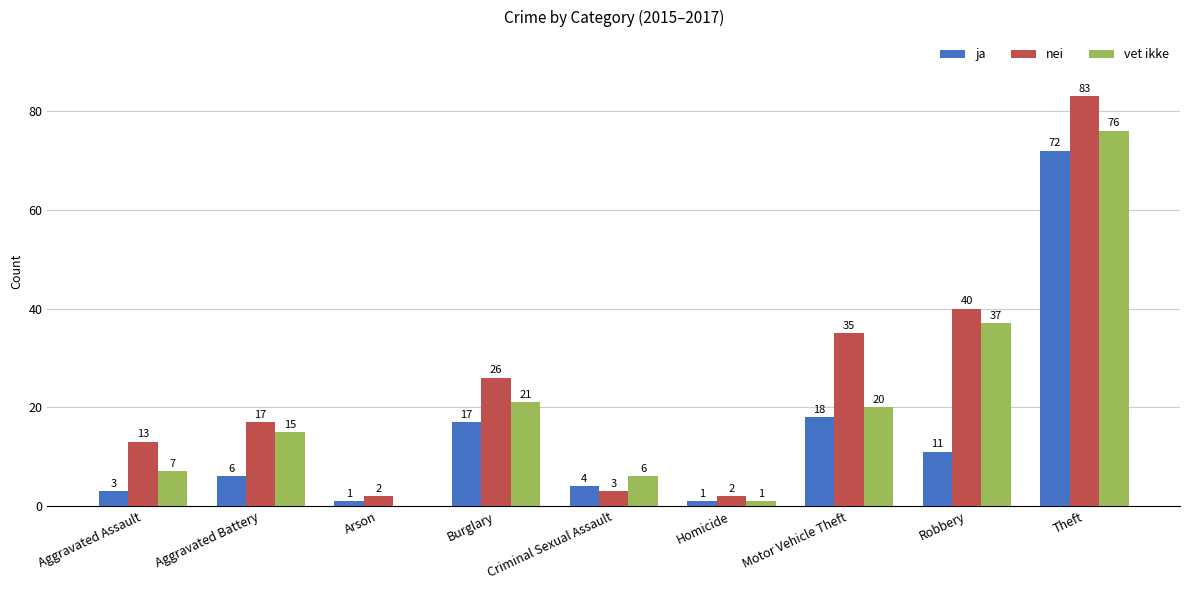

Reading left to right, extract all data points from this chart.

ja: Aggravated Assault=3	Aggravated Battery=6	Arson=1	Burglary=17	Criminal Sexual Assault=4	Homicide=1	Motor Vehicle Theft=18	Robbery=11	Theft=72
nei: Aggravated Assault=13	Aggravated Battery=17	Arson=2	Burglary=26	Criminal Sexual Assault=3	Homicide=2	Motor Vehicle Theft=35	Robbery=40	Theft=83
vet ikke: Aggravated Assault=7	Aggravated Battery=15	Arson=0	Burglary=21	Criminal Sexual Assault=6	Homicide=1	Motor Vehicle Theft=20	Robbery=37	Theft=76